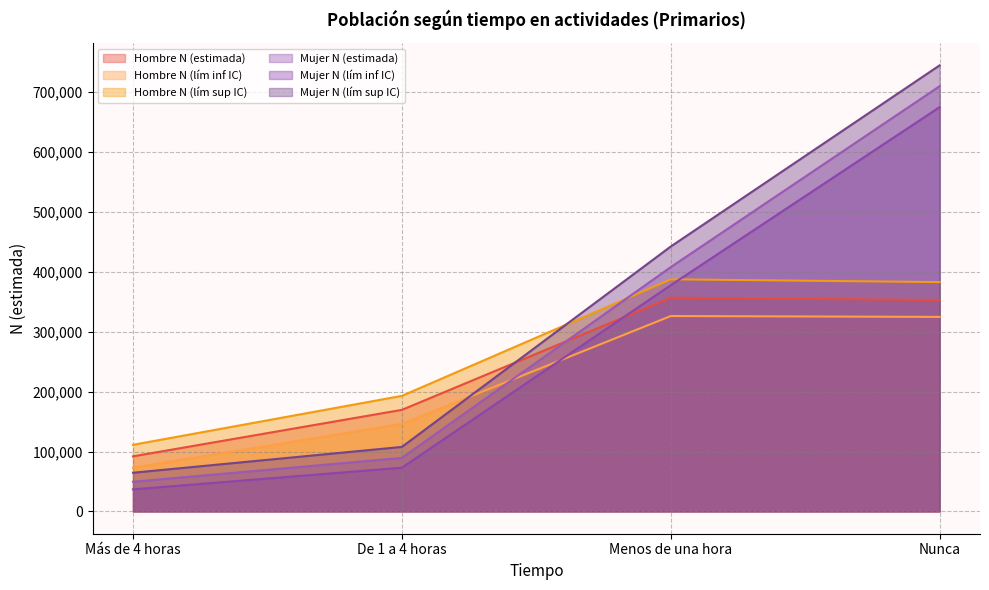

What is the difference between the second highest and second lowest values in the Mujer N (lím sup IC) series?

334676